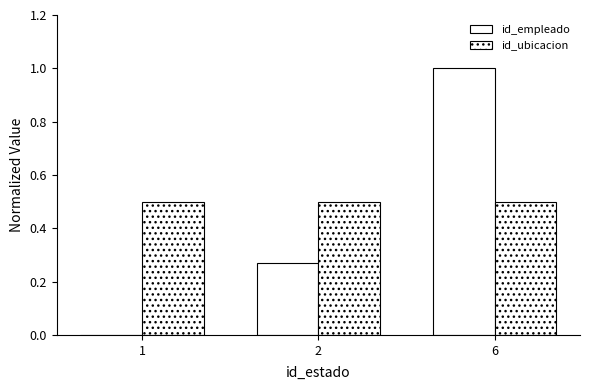

How many distinct data groups are displayed?

2